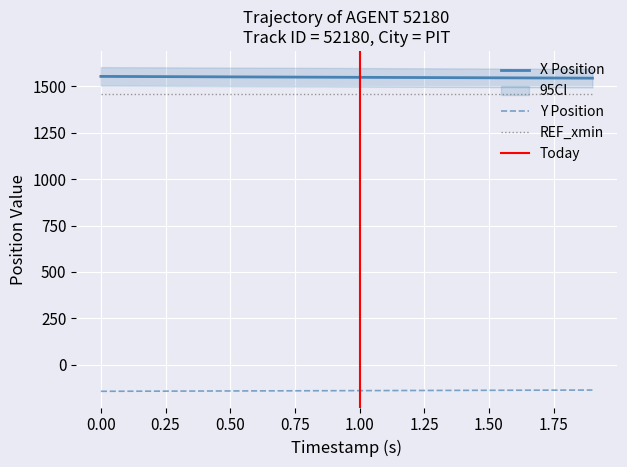

True or false: X Position and Y Position cross at least once.

False